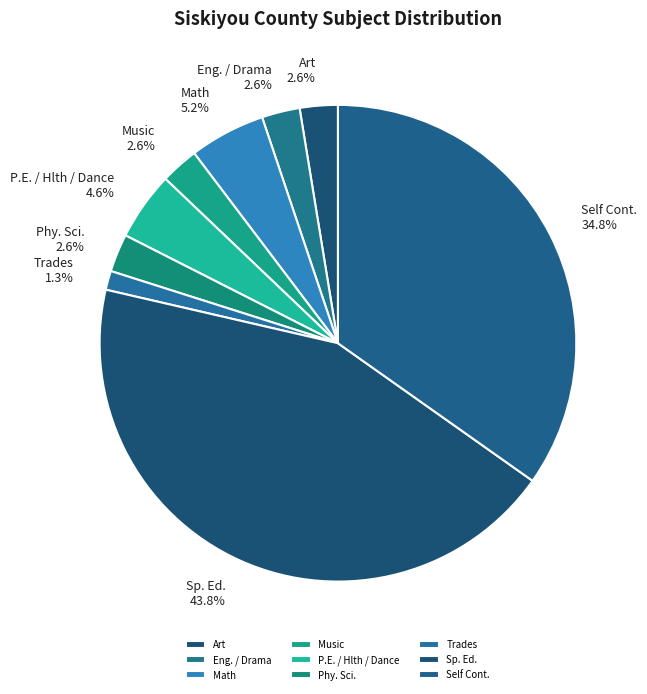

Combined, what portion of the pie is Math and Sp. Ed.?

49.0%